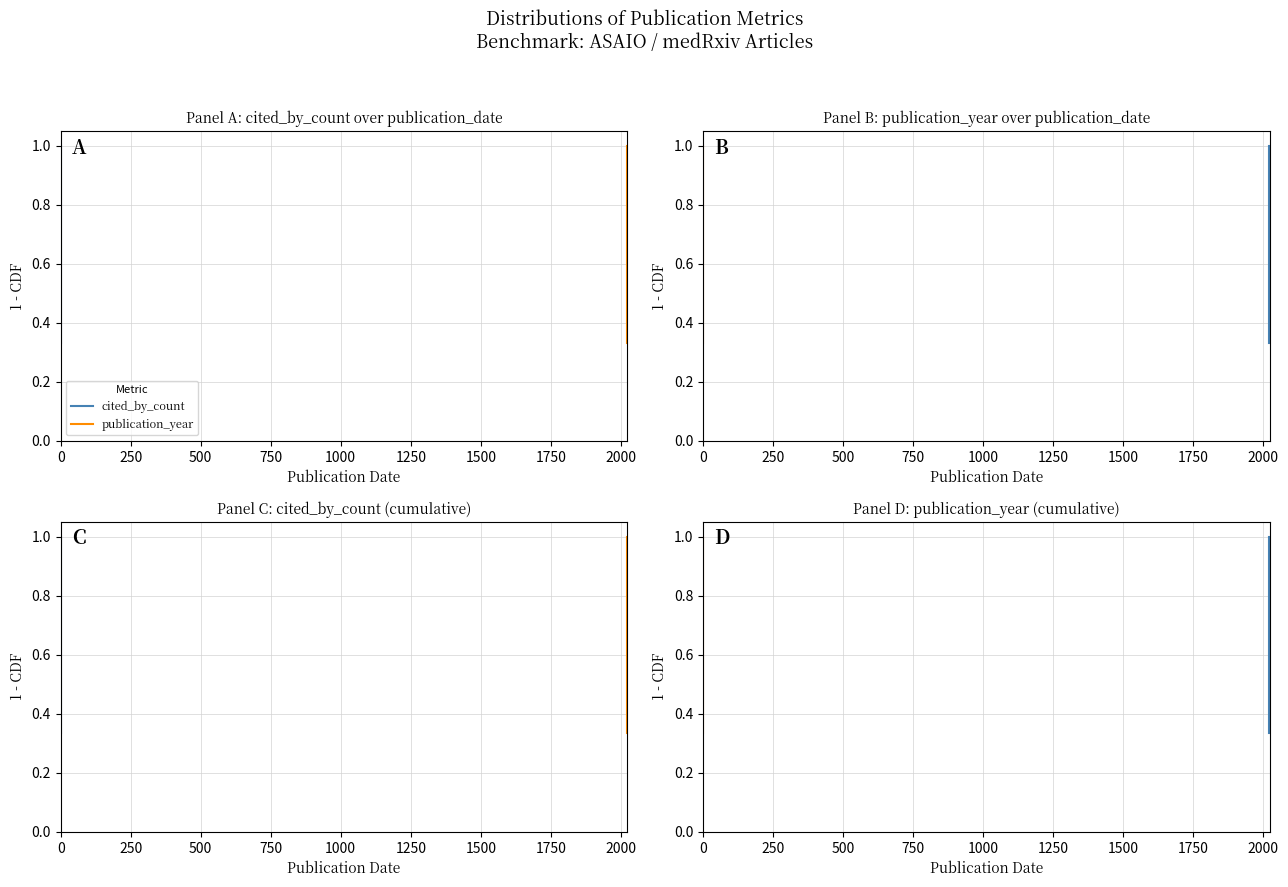

True or false: publication_year and cited_by_count intersect in this chart.

False